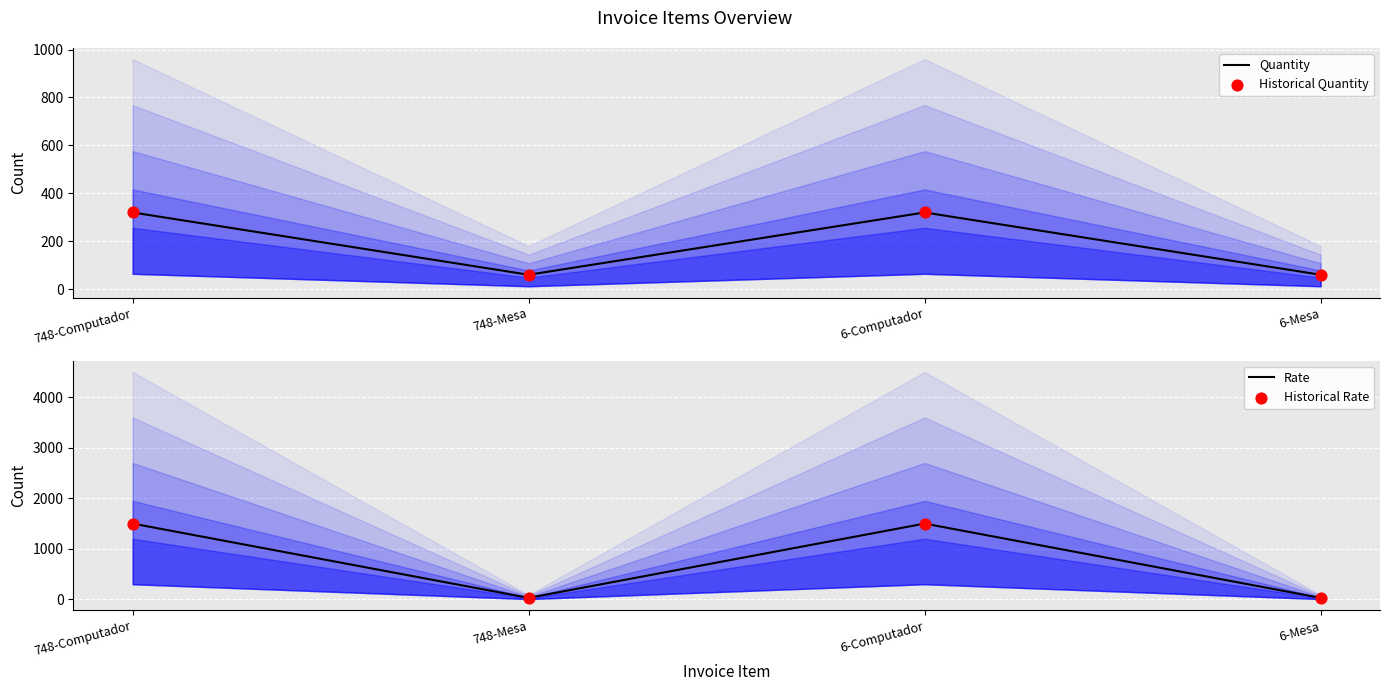

Which series reaches the maximum Y coordinate?

Rate